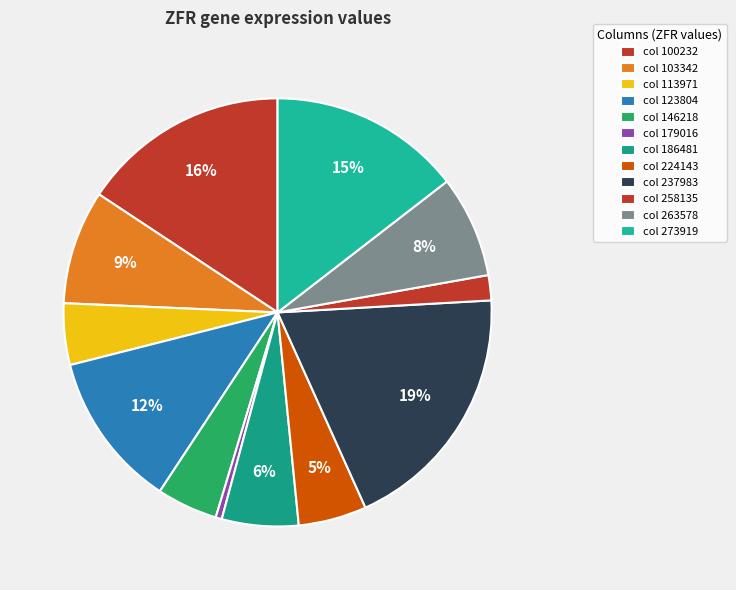

How many segments does this pie chart have?

12